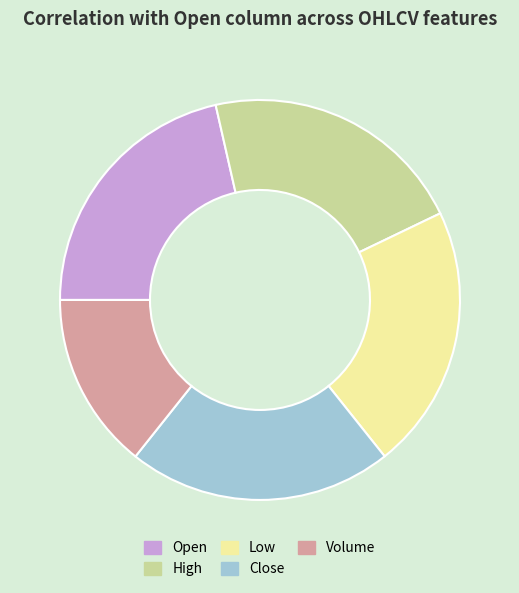

Which slice is the smallest?

Volume